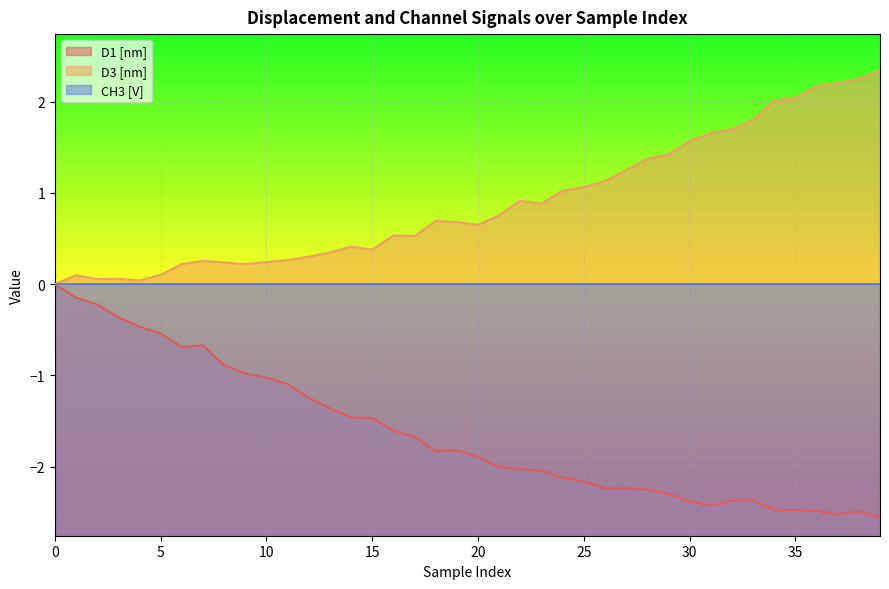

At which label is D1 [nm] closest to -1?

9